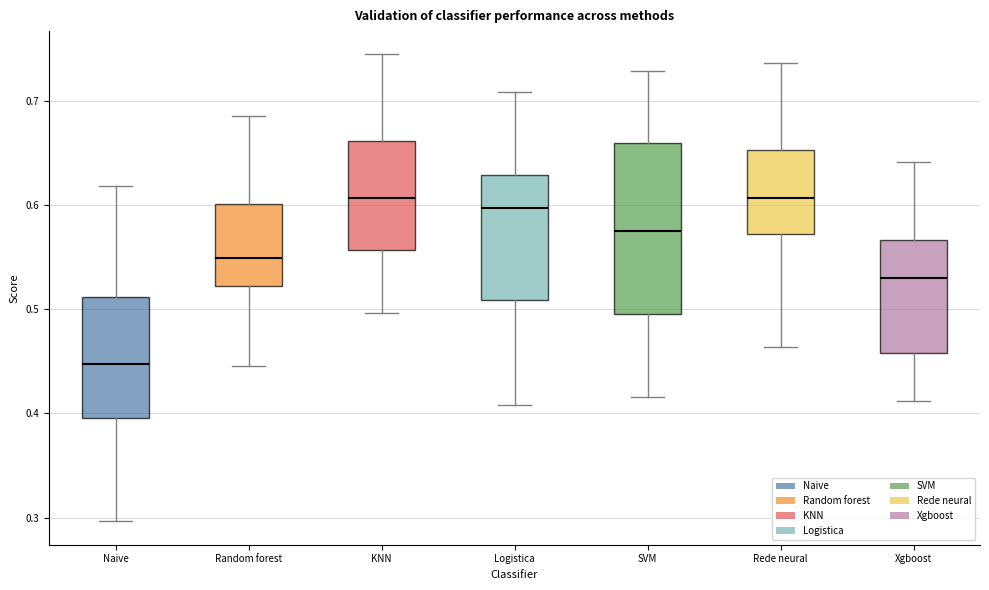

Where is the lower edge of the box for KNN on the y-axis? The values are not printed on the chart, so give them approximately, as read against the axis.

0.56